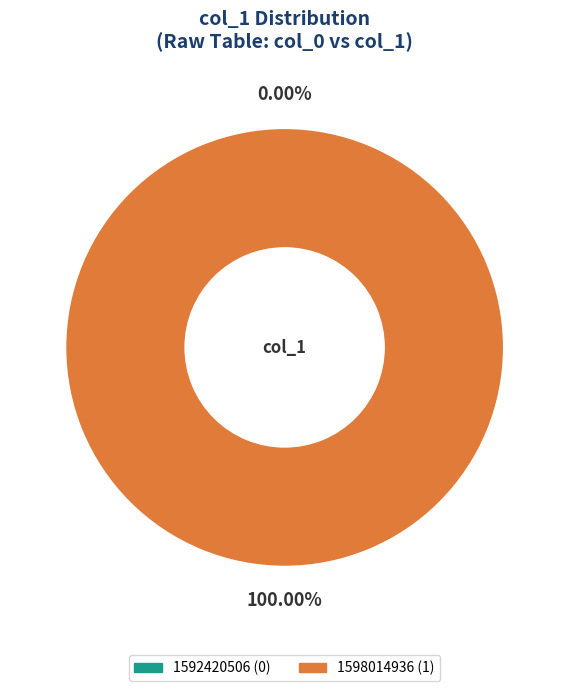

How many slices are in this pie chart?

2